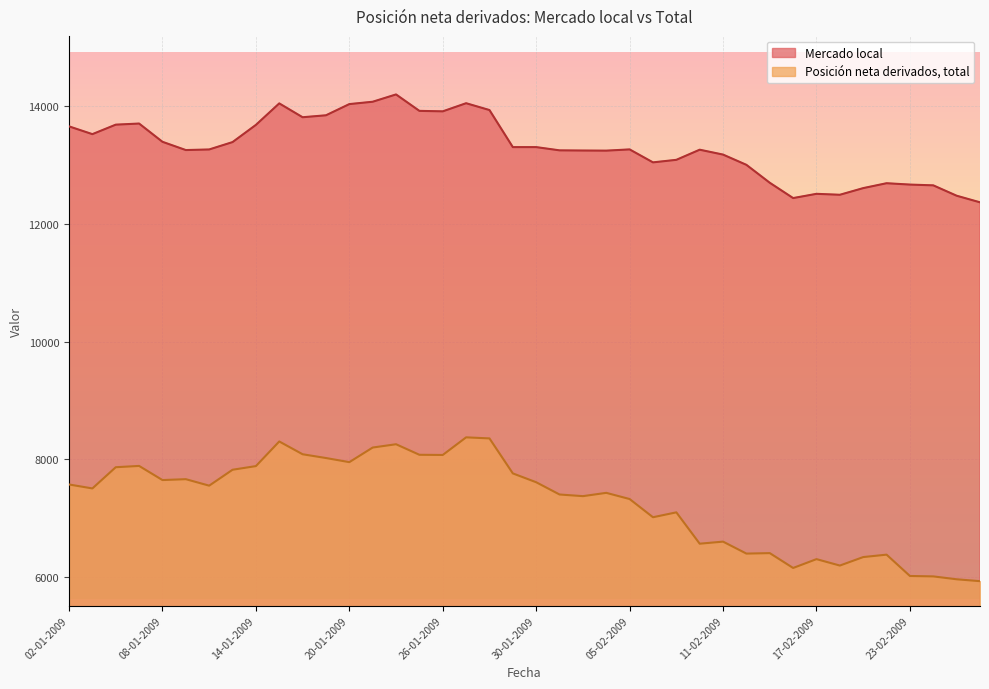

List the series in order of their peak value, lowest first.

Posición neta derivados, total, Mercado local